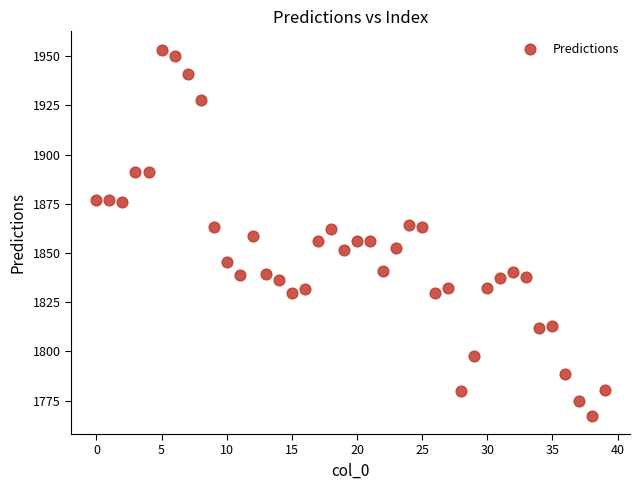

What is the range of Y values (max minus min)?

185.9